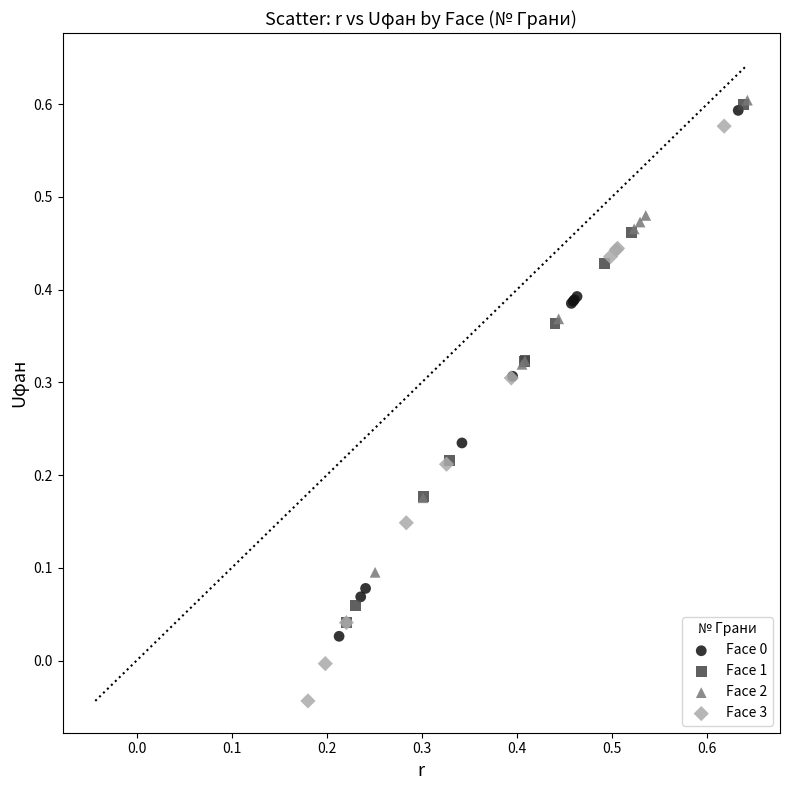

Which series has the widest spread of Y values?

Face 3